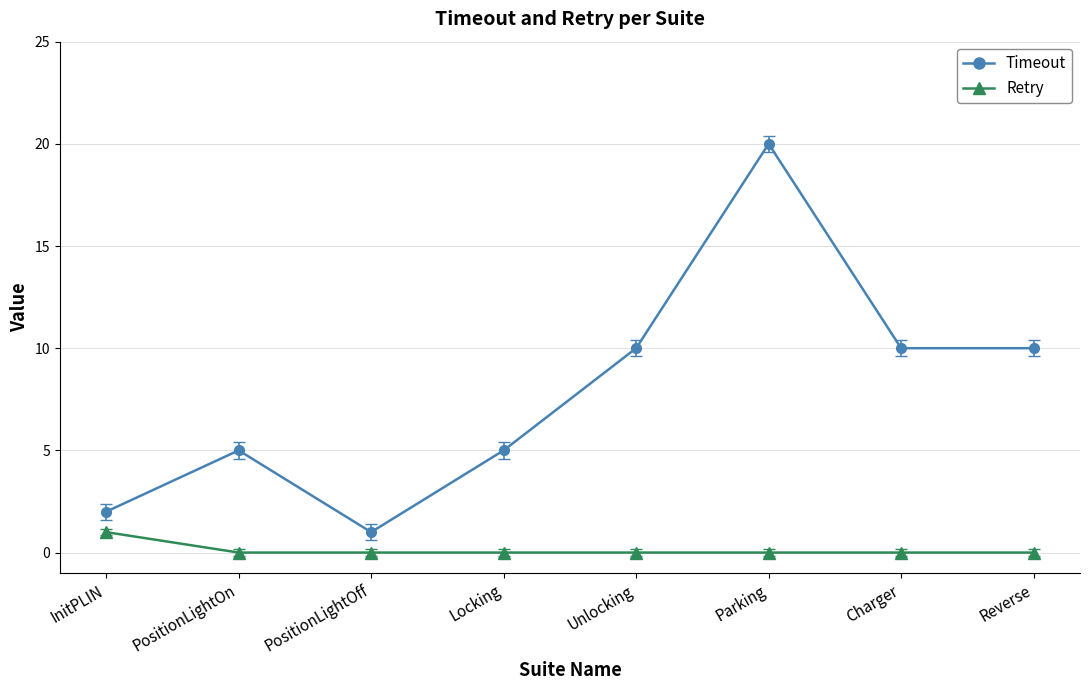

The Retry series shows 0 at PositionLightOn. True or false?

True